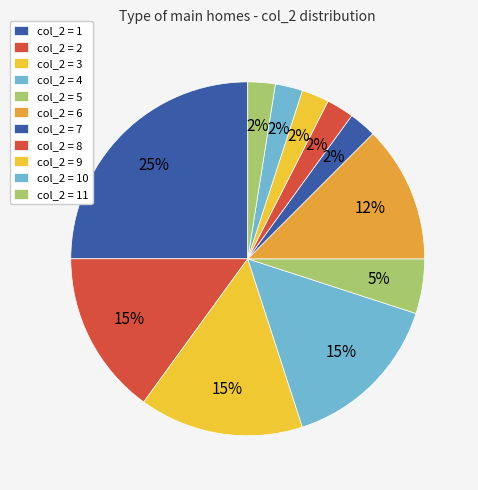

Count the number of slices in the pie.

11